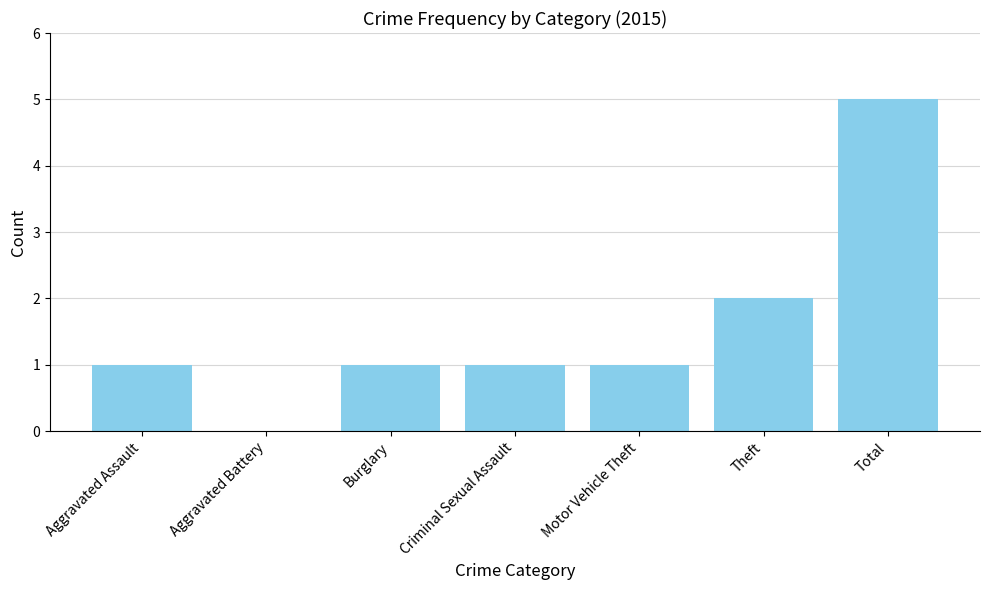

What is the change in value from Aggravated Battery to Burglary?

+1